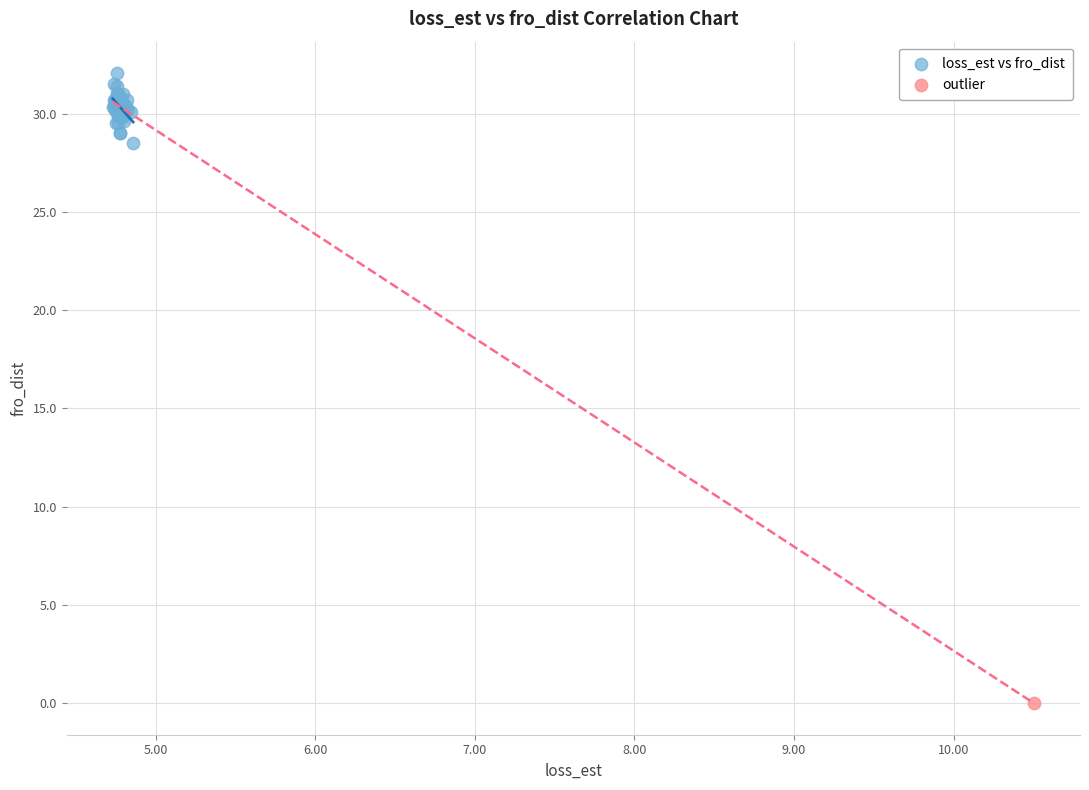

What are all the series names shown in the legend?

loss_est vs fro_dist, outlier